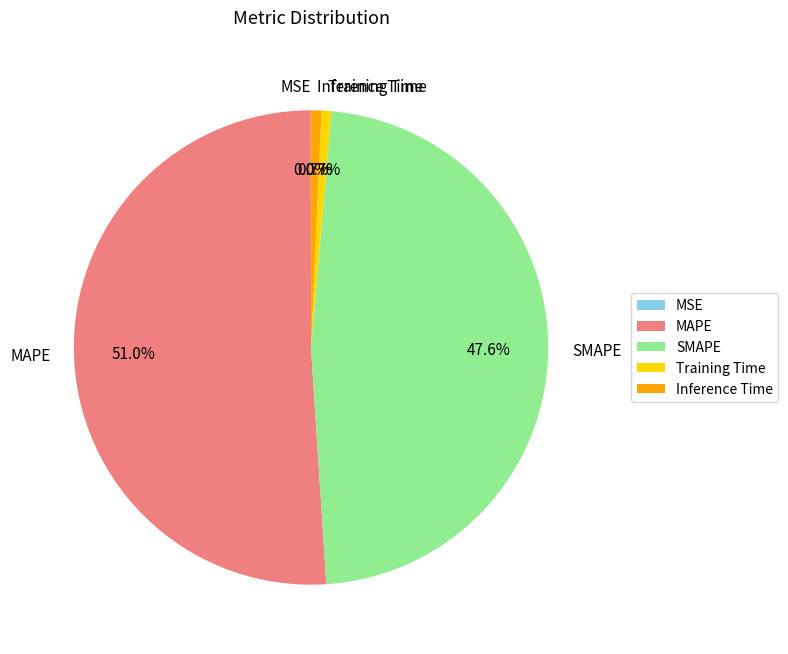

Is there a majority slice in this chart?

Yes